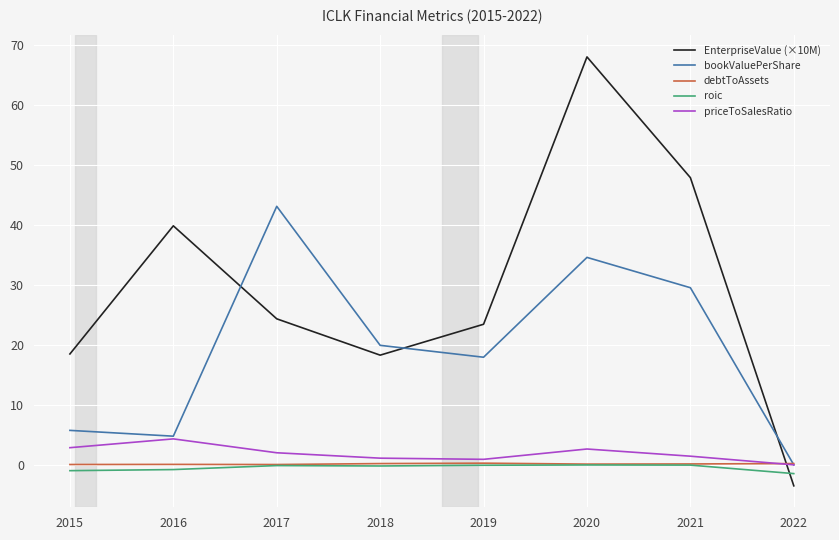

After their last crossing, which series has the higher values: debtToAssets or bookValuePerShare?

debtToAssets